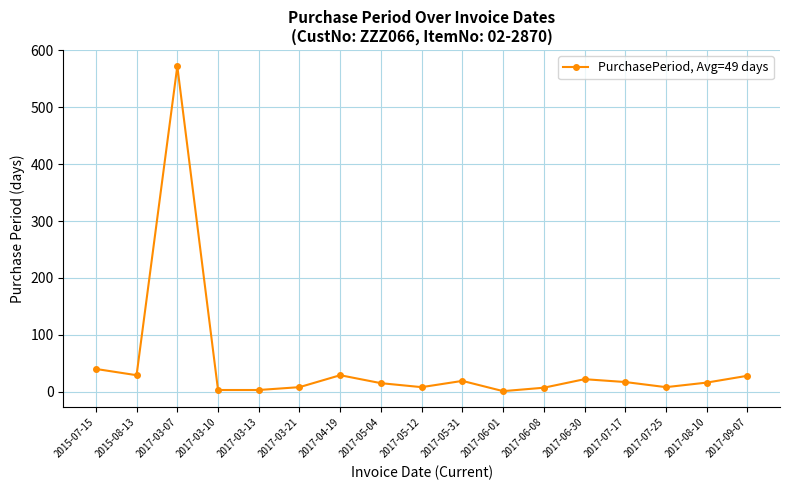

The value at 2017-03-07 is 898. True or false?

False